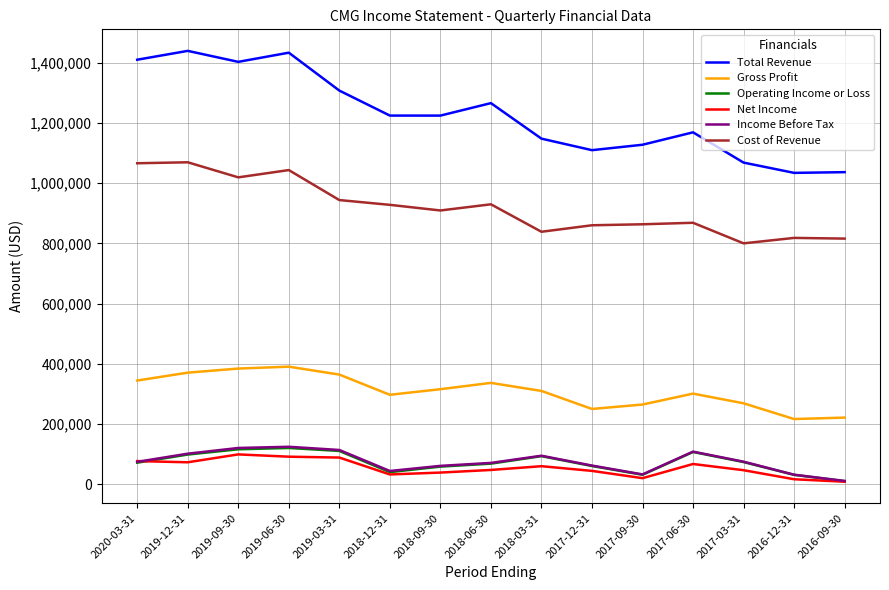

At how many categories does at least one series exceed 497985?

15